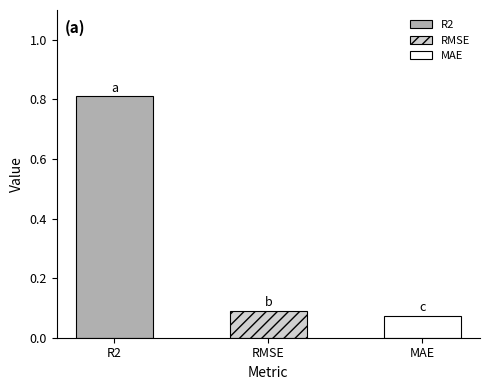

Is it true that the value at R2 is 0.8?

True